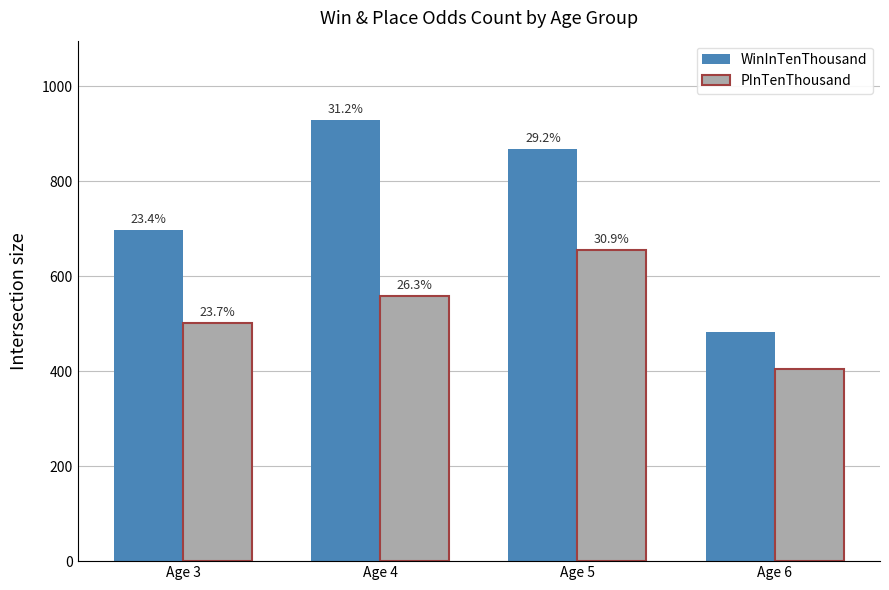

What are all the series names shown in the legend?

WinInTenThousand, PInTenThousand